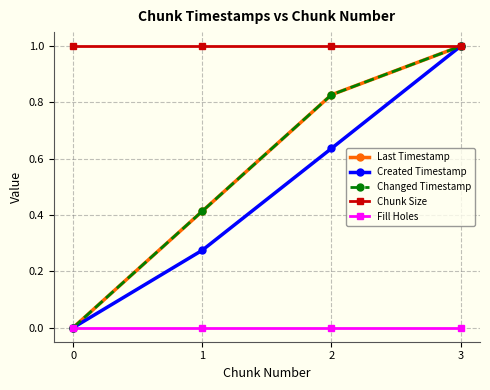

What is the total value across all series at 3?

4.0